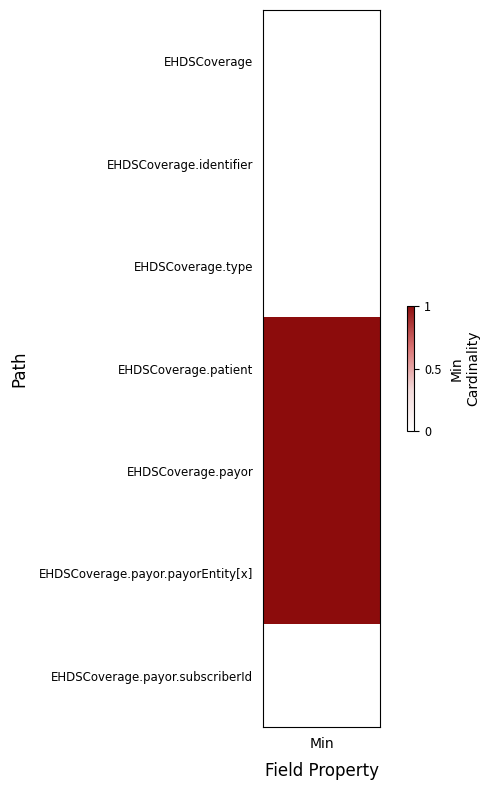

Between 0 and 6, which series saw the biggest shift?

EHDSCoverage